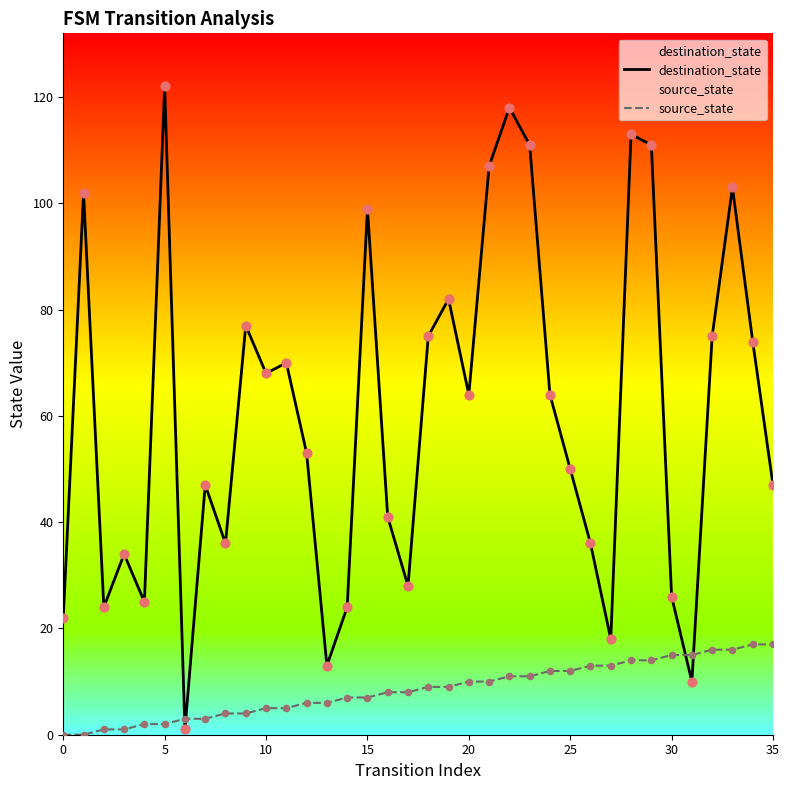

At which category is the sum across all series the highest?

22